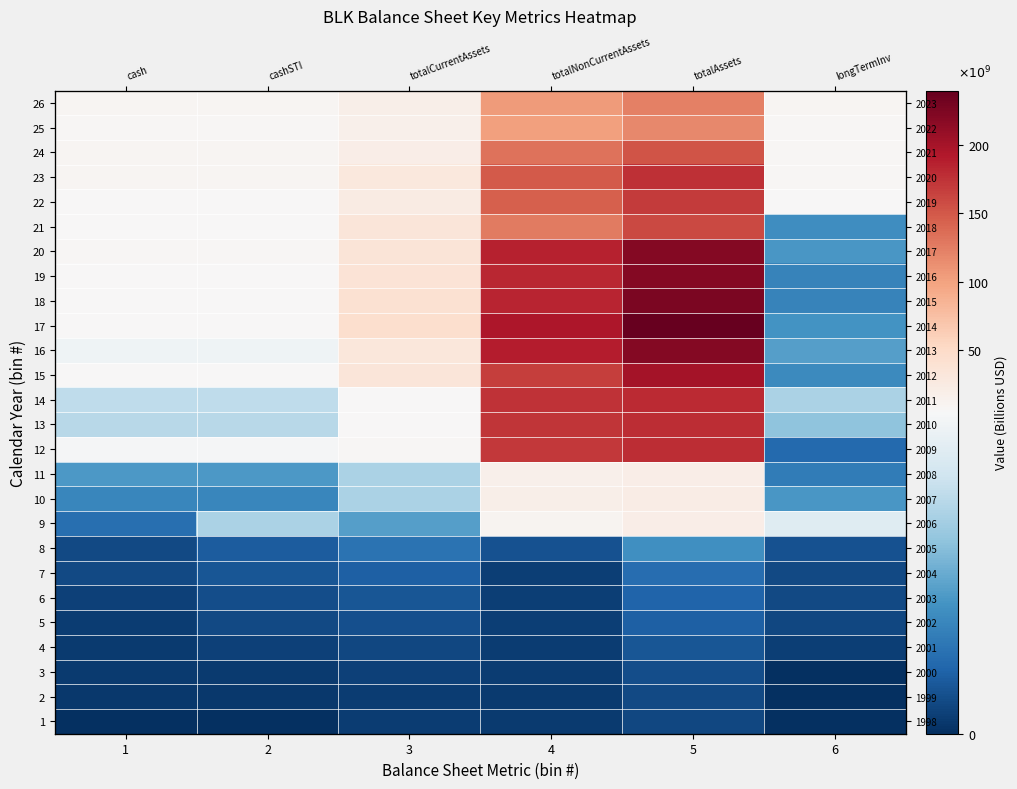

Between 5 and 2, which is larger?

5